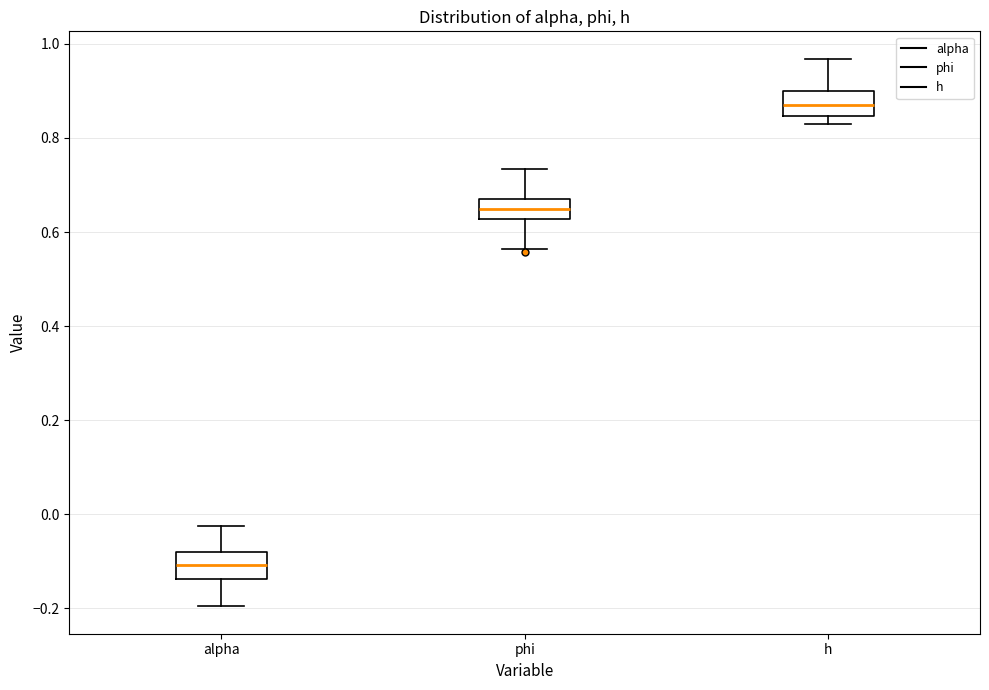

Where does the lower whisker of the box for phi end on the y-axis? The values are not printed on the chart, so give them approximately, as read against the axis.

0.56